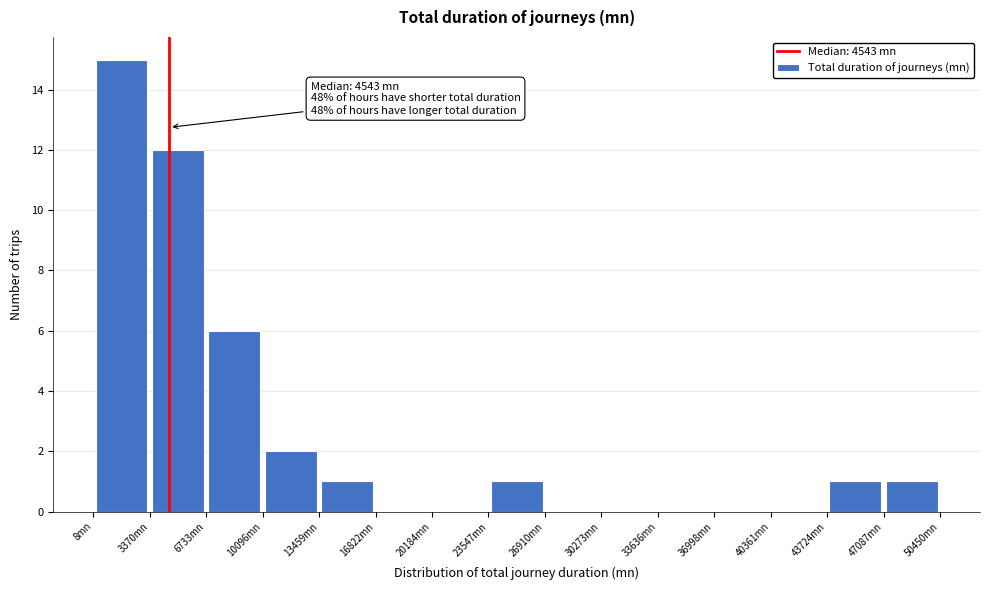

Which range on the x-axis has the tallest bar?

0 to 3500